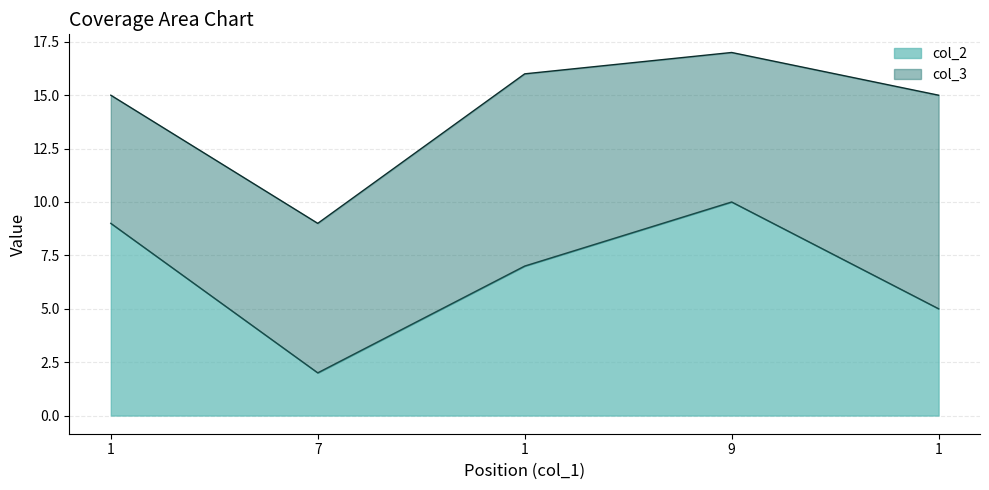

Rank the categories by value from lowest to highest.

7, 1, 1, 1, 9